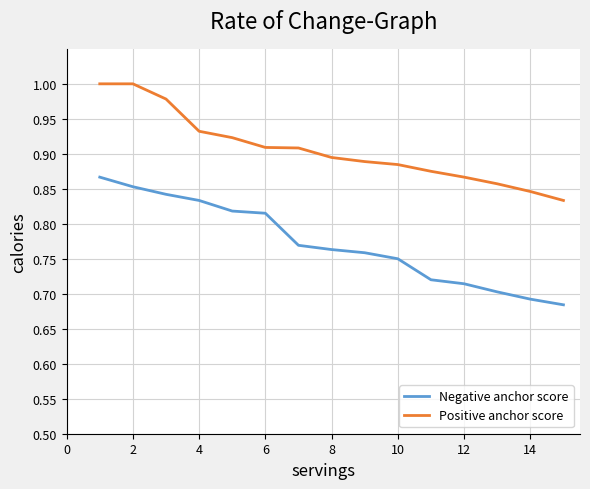

Which series has the widest spread of values?

Negative anchor score